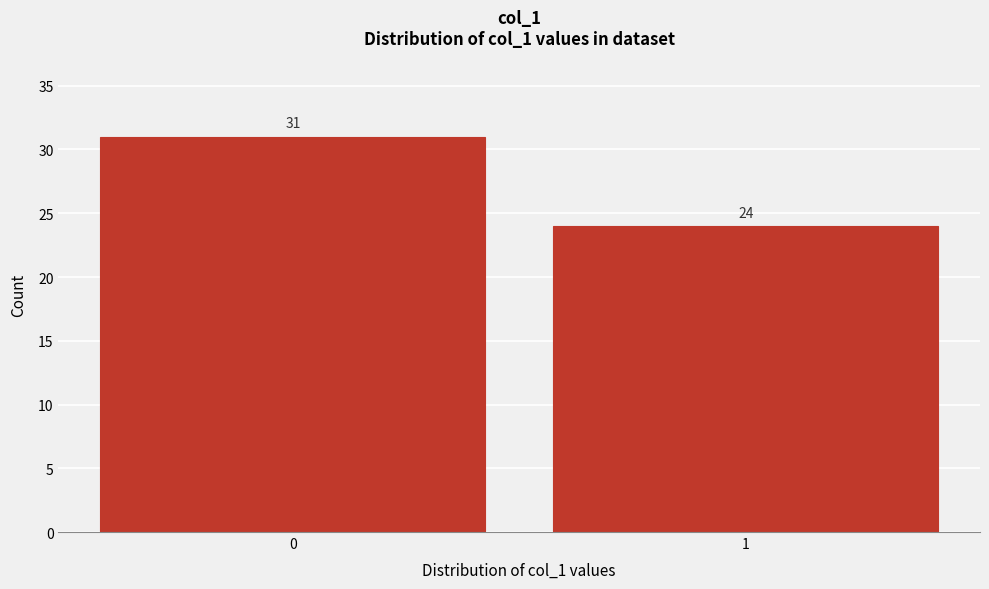

Reading left to right, transcribe all the data shown in this chart.

0=31	1=24